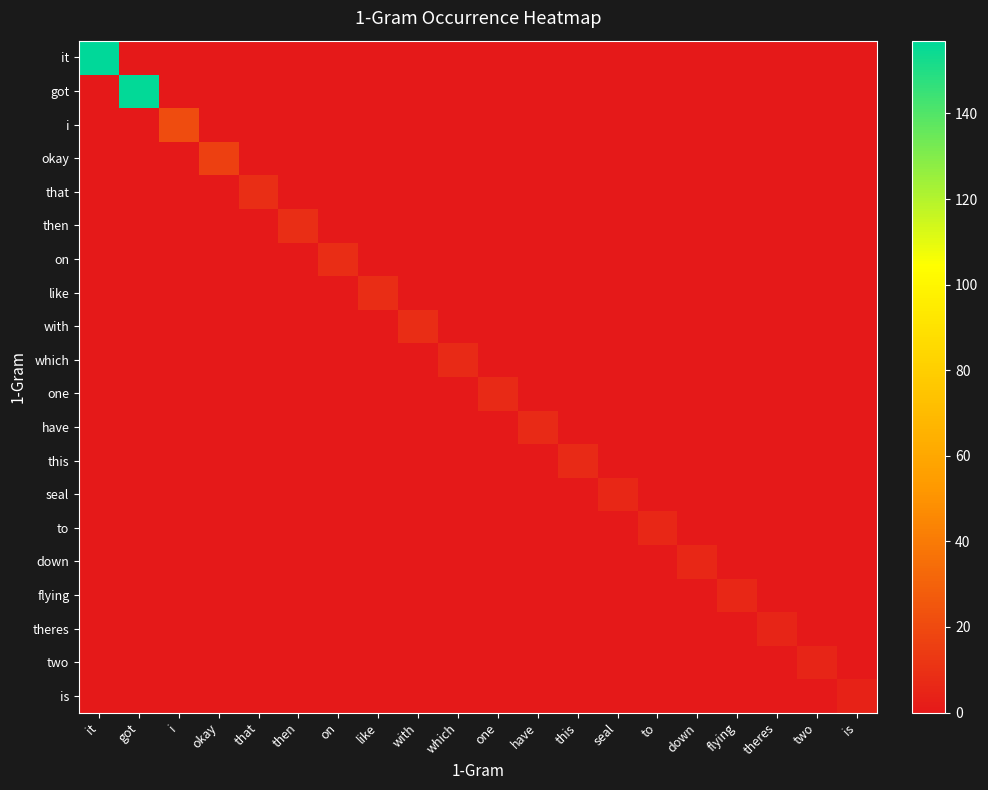

Which series has the largest total across all categories?

it